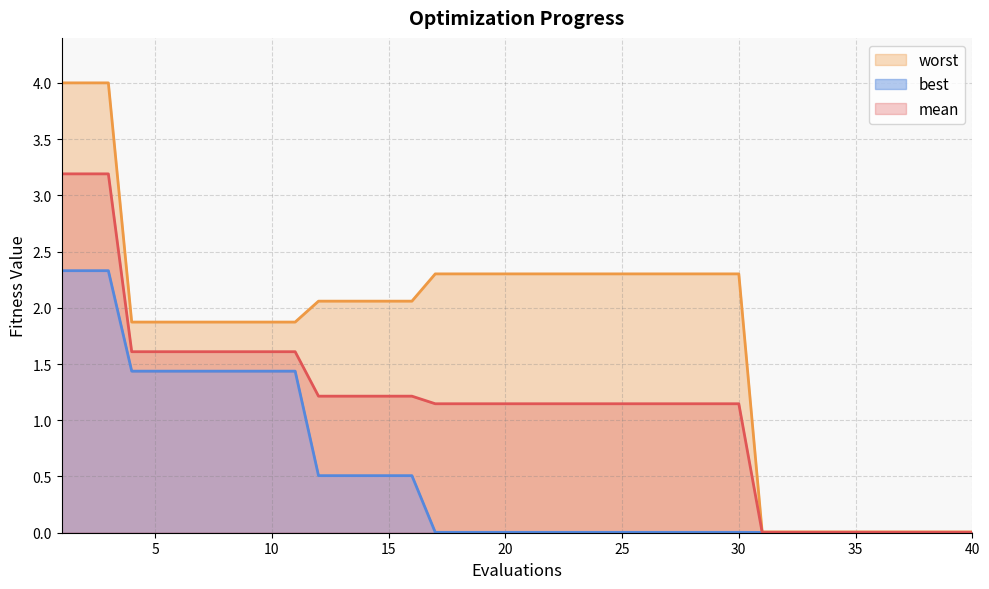

List the labels in order of best value, smallest first.

31, 32, 33, 34, 35, 36, 37, 38, 39, 40, 17, 18, 19, 20, 21, 22, 23, 24, 25, 26, 27, 28, 29, 30, 12, 13, 14, 15, 16, 4, 5, 6, 7, 8, 9, 10, 11, 1, 2, 3